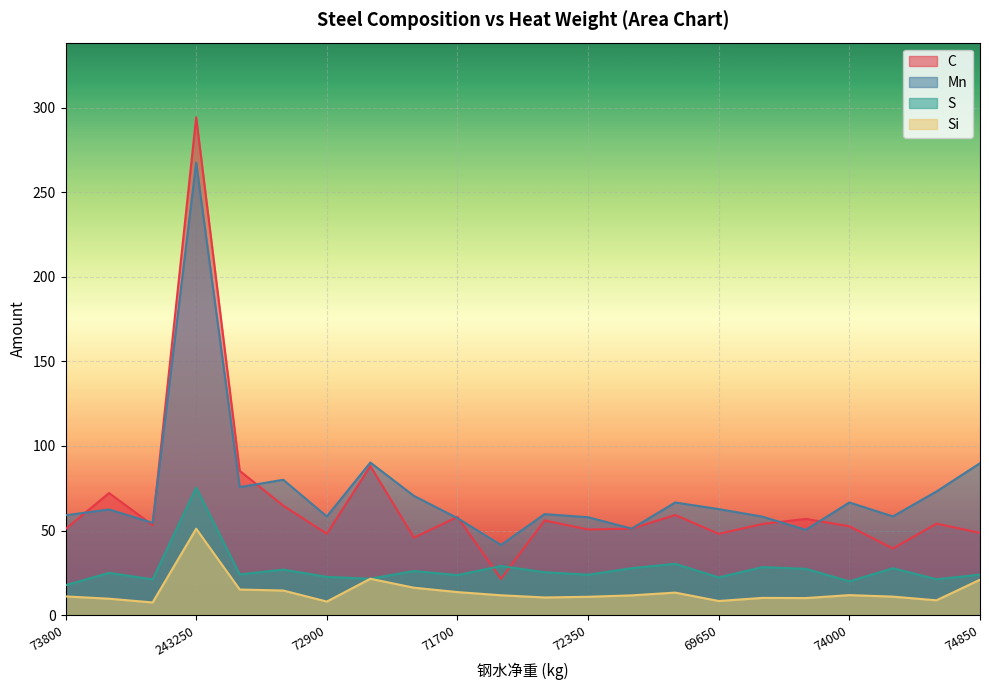

What is the minimum value for Si?

7.5